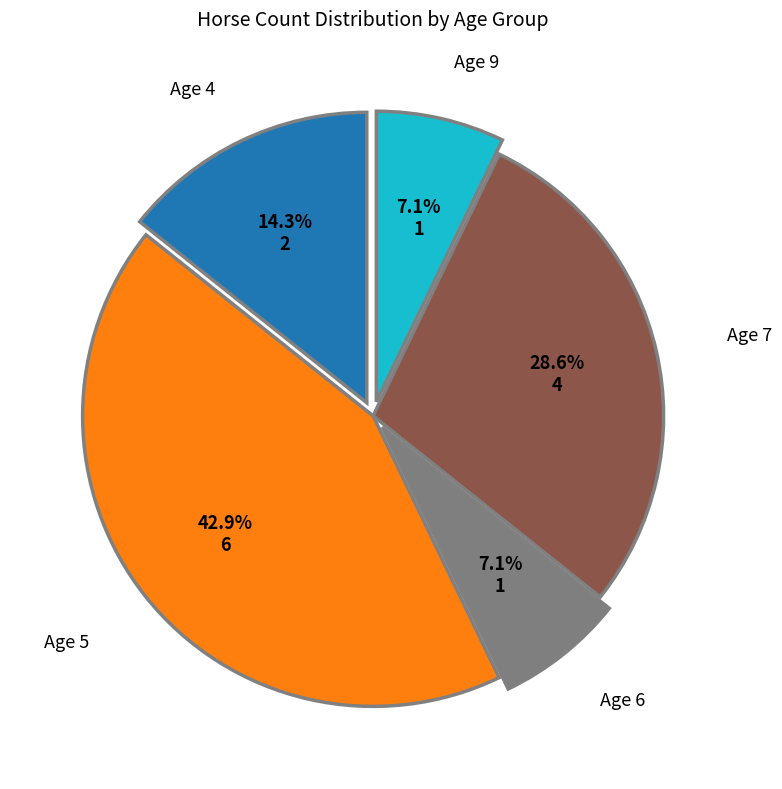

Do Age 6 and Age 4 together represent more than half of the pie?

No